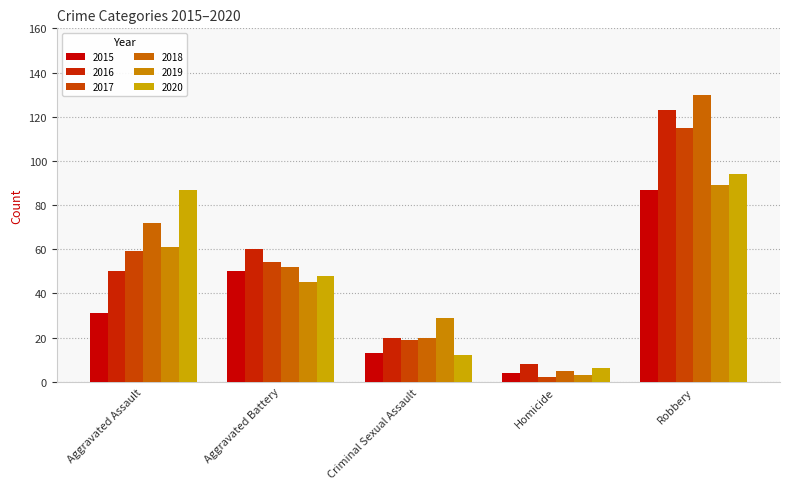

Does the chart contain stacked bars?

No